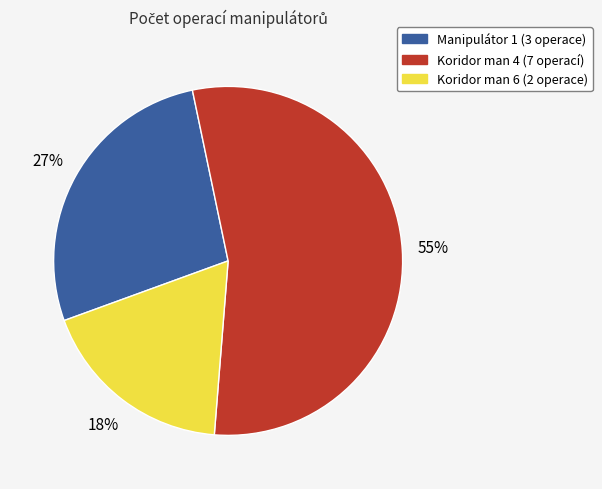

Which slice represents more than half of the pie?

Koridor man 4